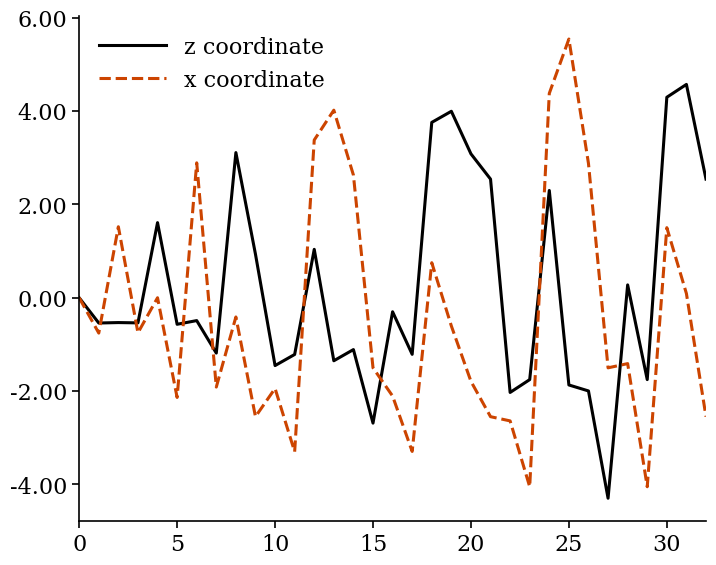

What is the lowest value of the z coordinate series?

-4.3